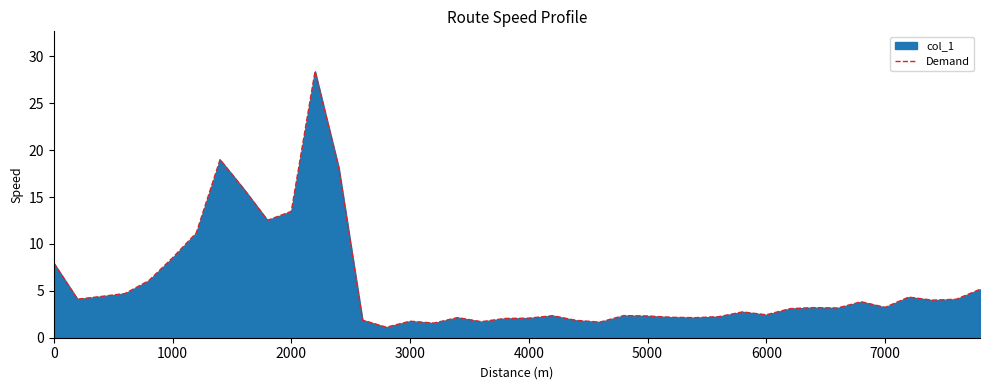

Is it true that the value at 0 is 8.0?

True